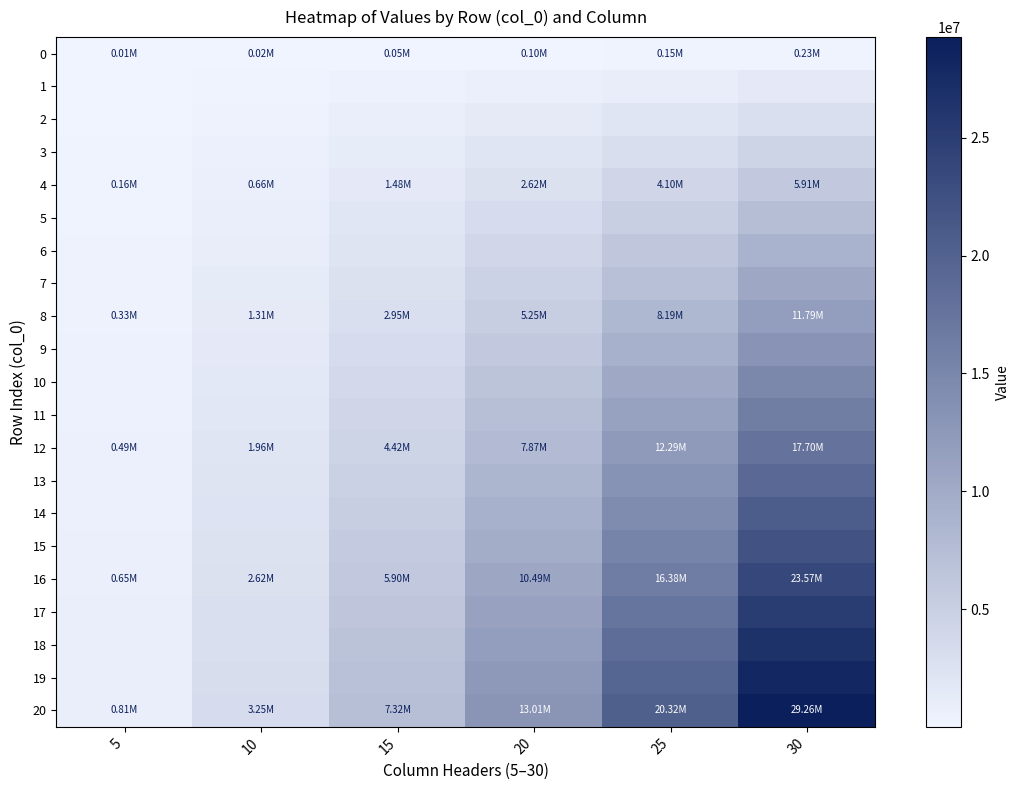

At which category is the sum across all series the highest?

30